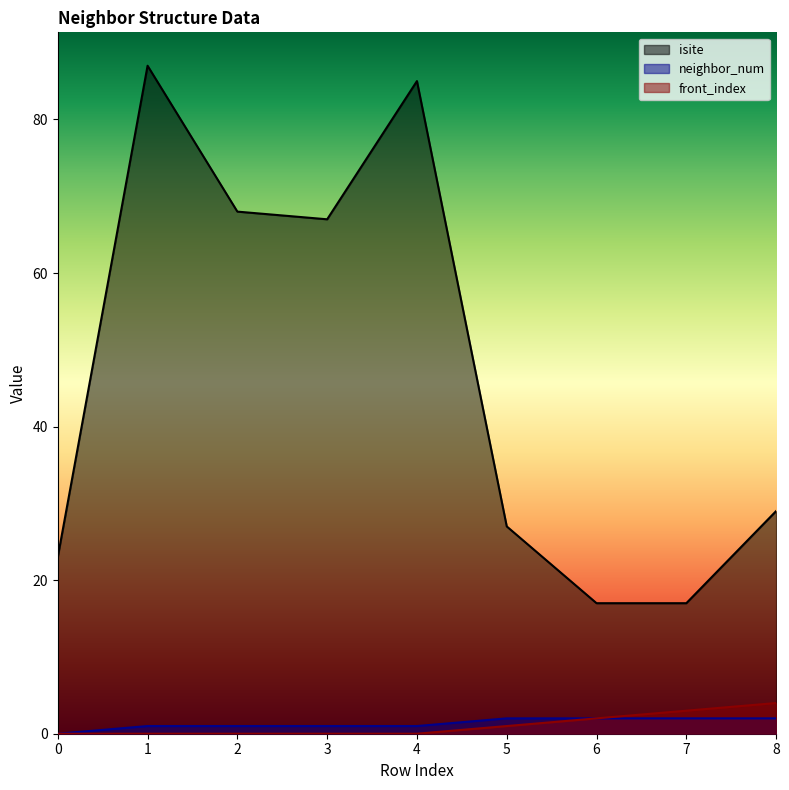

Which label corresponds to the largest value in the chart?

1